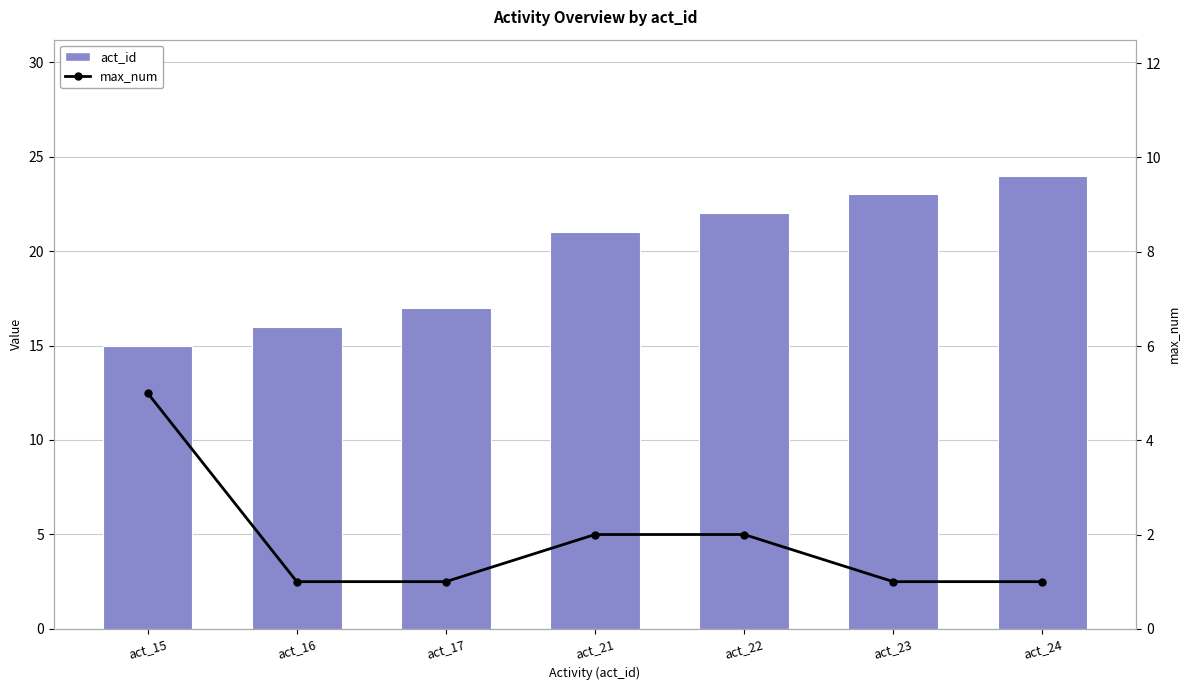

What is the difference between the act_id values at act_23 and act_21?

2